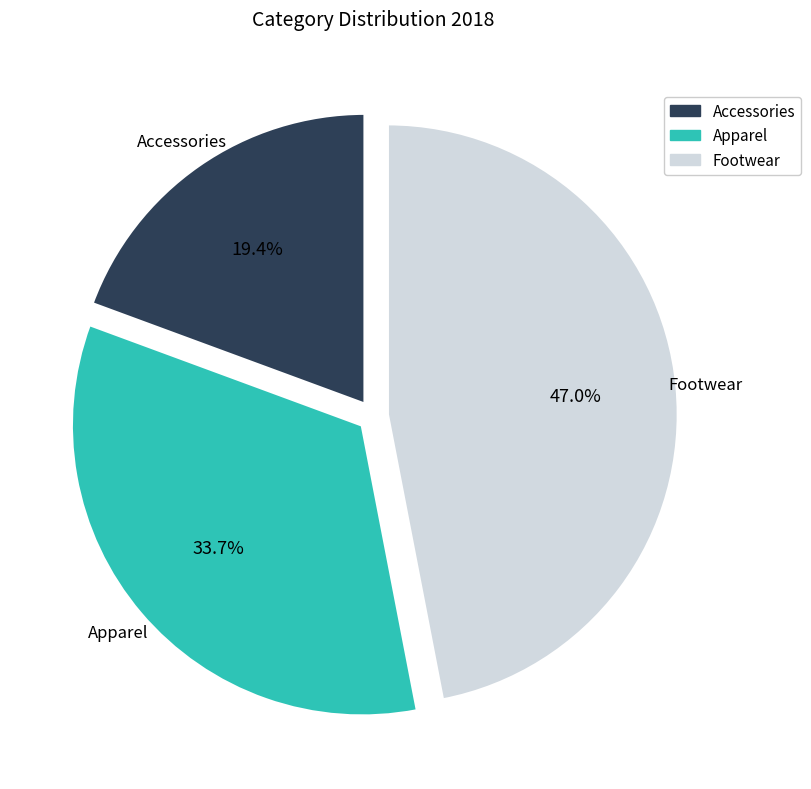

To the nearest percent, what percentage of the pie is Footwear?

47%